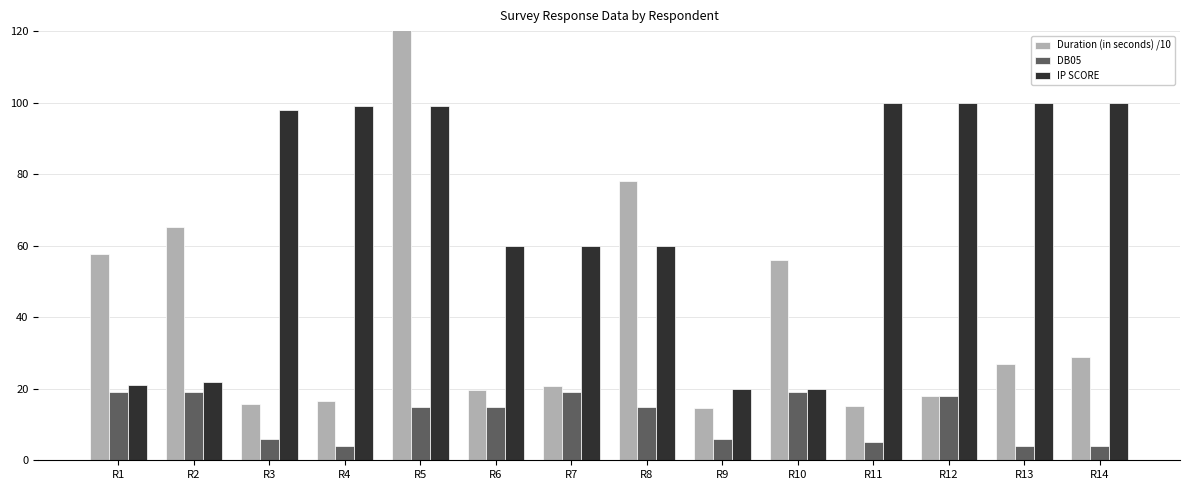

List the series in order of their overall mean, lowest first.

DB05, Duration (in seconds) /10, IP SCORE